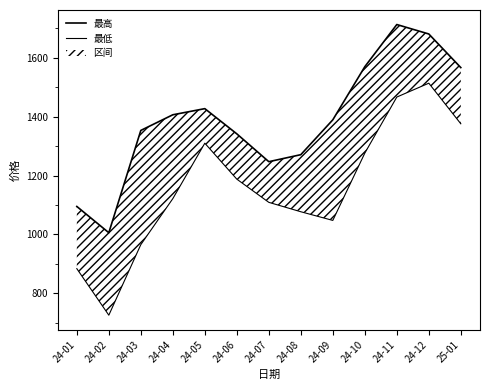

What is the total value across all series at 24-12?

3195.0